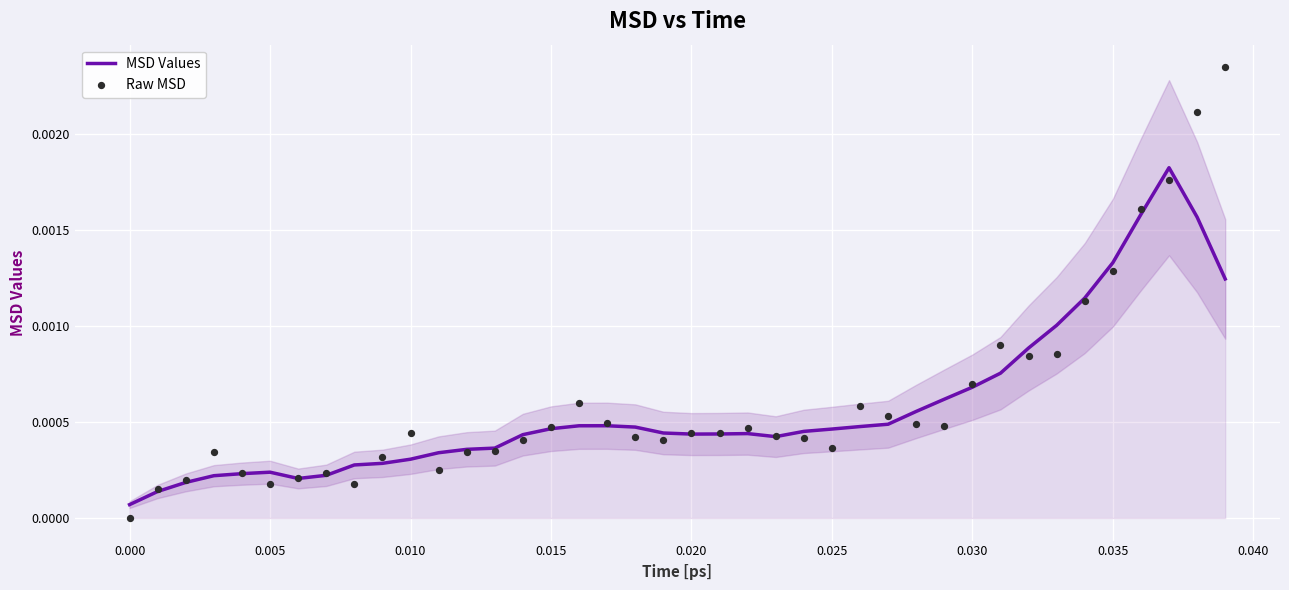

What are all the series names shown in the legend?

MSD Values, Raw MSD